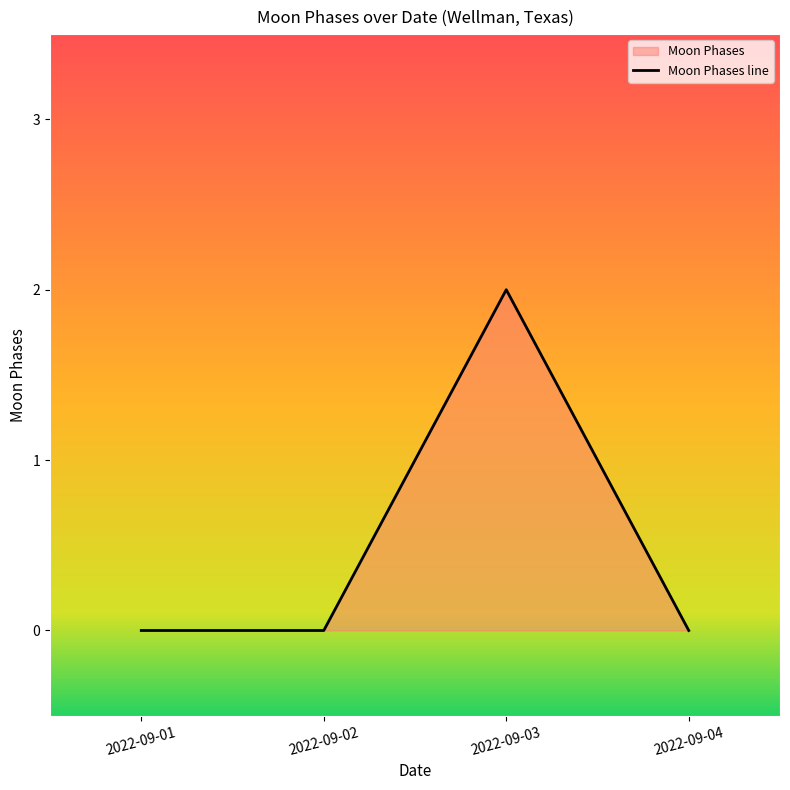

Which label corresponds to the largest value in the chart?

2022-09-03